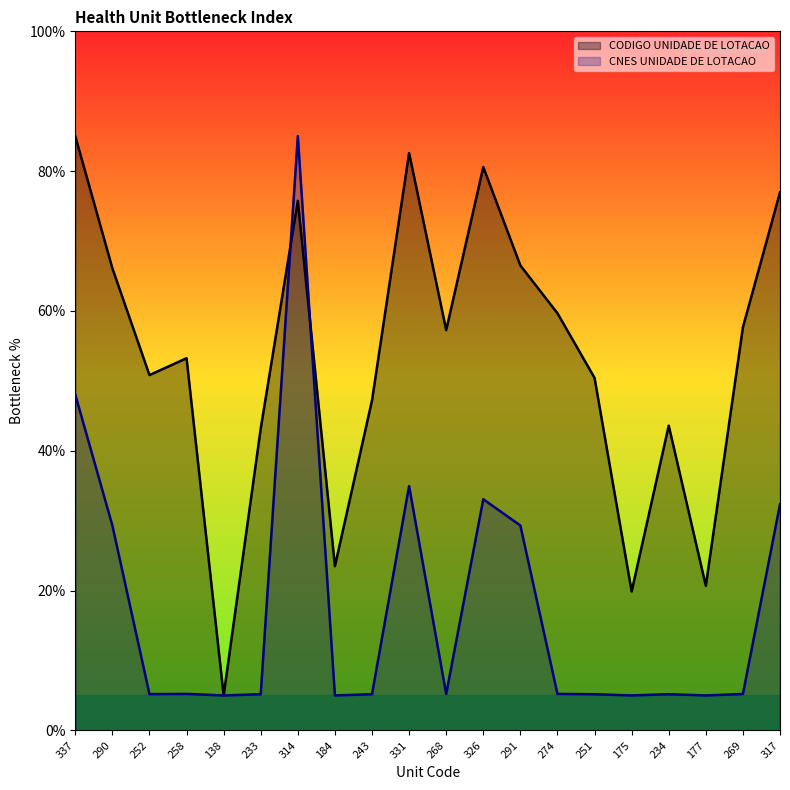

List the series in order of their overall mean, lowest first.

CNES UNIDADE DE LOTACAO, CODIGO UNIDADE DE LOTACAO